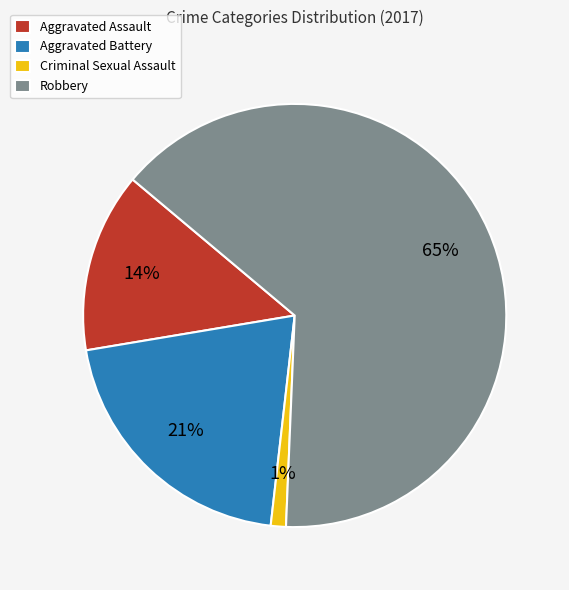

Combined, do Criminal Sexual Assault and Aggravated Battery account for over 50%?

No